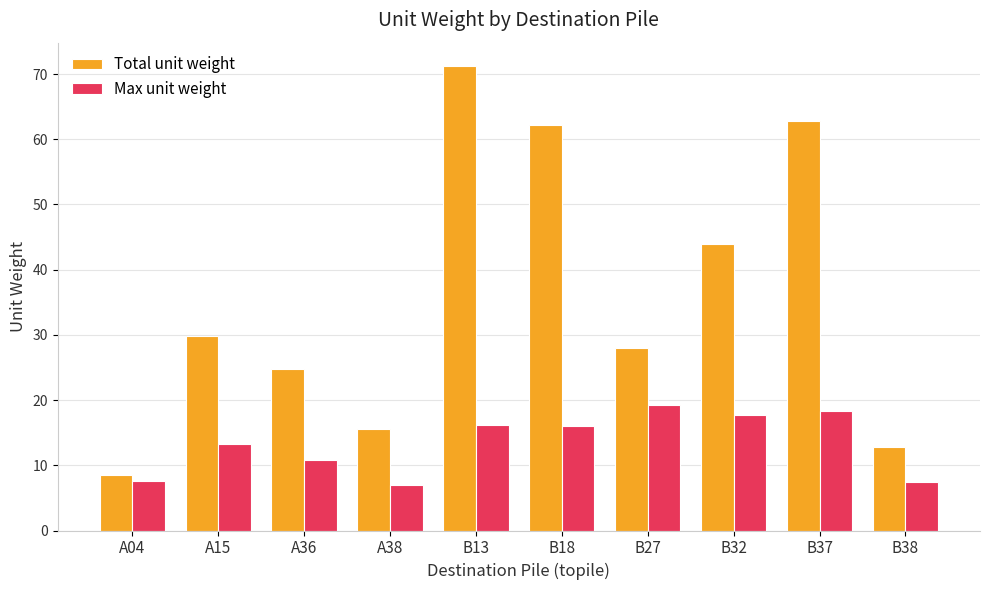

What is the difference between the second highest and minimum values in the Total unit weight series?

54.3